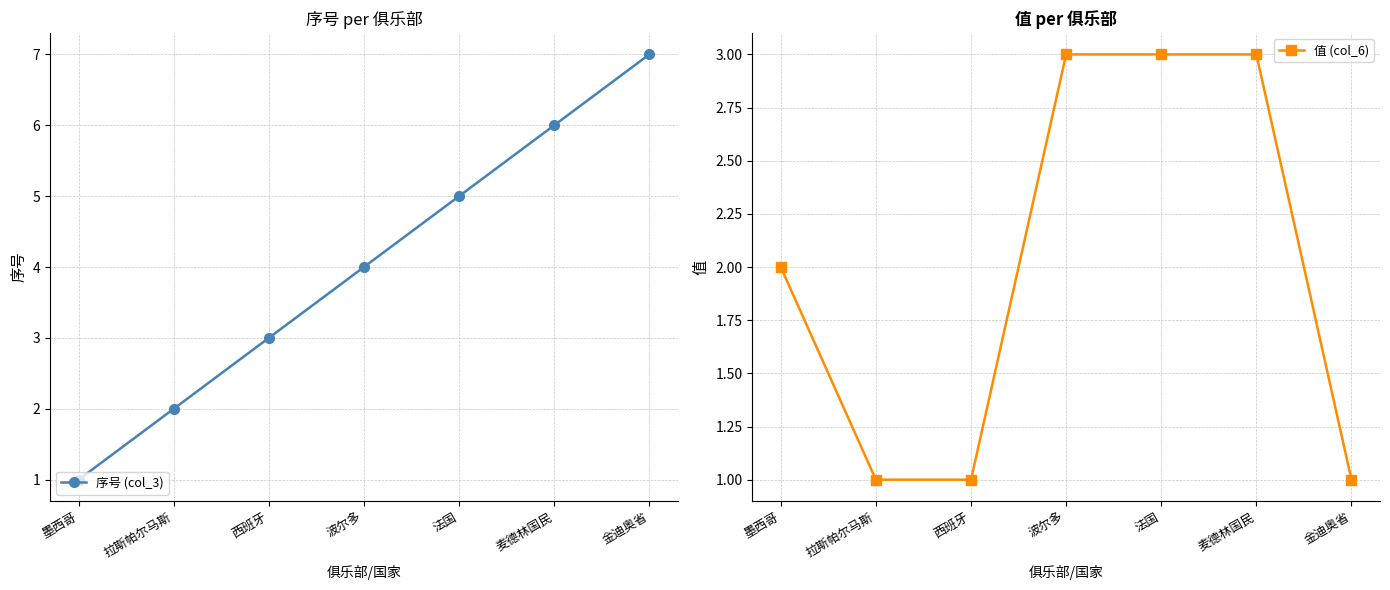

At how many categories does at least one series exceed 4?

3